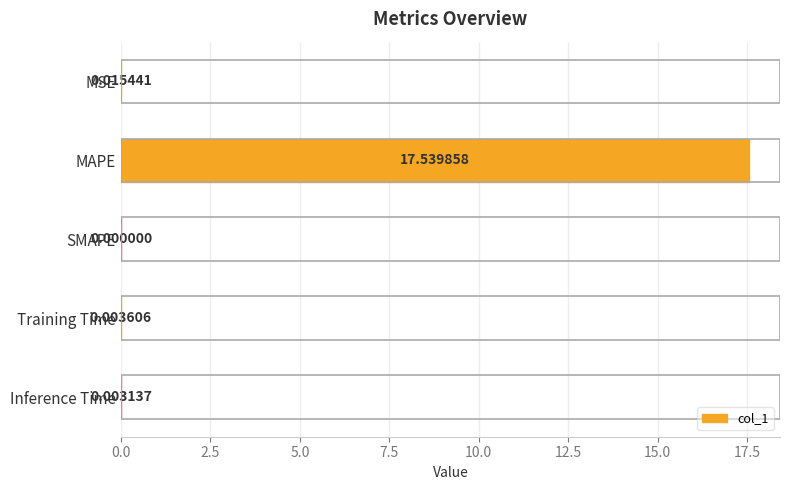

What is the sum of all values?

17.6